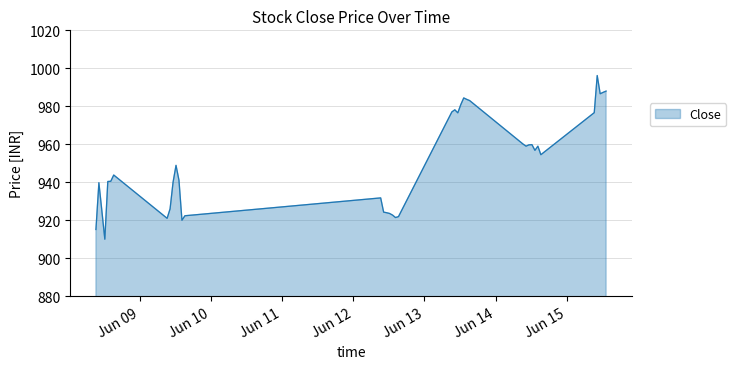

What is the smallest value displayed?

910.0